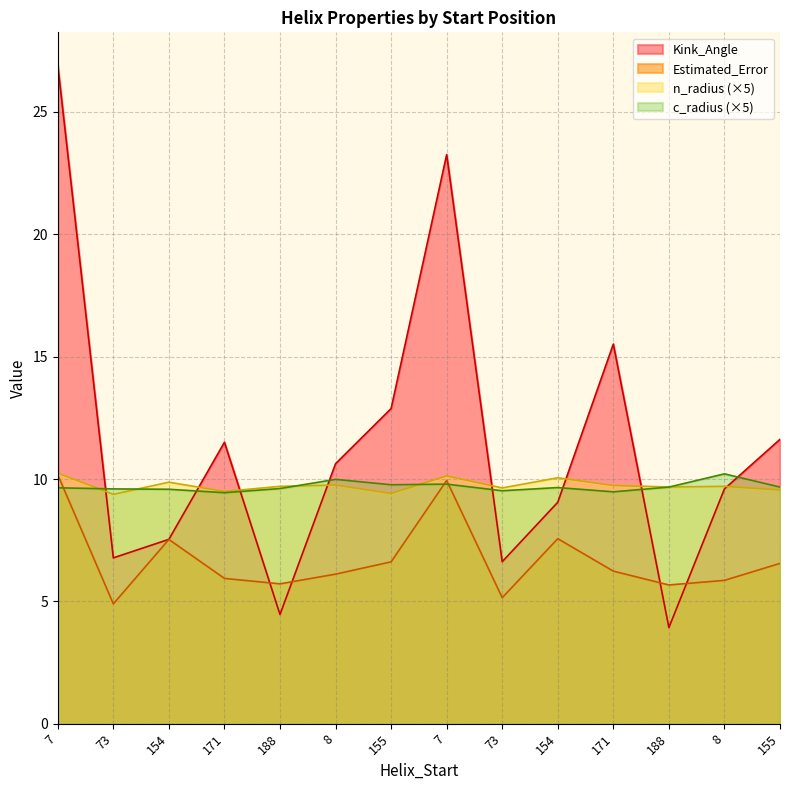

Reading left to right, what are all the values shown in this chart?

Kink_Angle: 26.9	6.8	7.5	11.5	4.5	10.6	12.9	23.3	6.6	9.1	15.5	3.9	9.6	11.6
Estimated_Error: 10.2	4.9	7.5	5.9	5.7	6.1	6.6	9.9	5.1	7.6	6.2	5.7	5.9	6.6
n_radius: 10.2	9.4	9.9	9.5	9.7	9.8	9.4	10.1	9.6	10.0	9.7	9.7	9.7	9.6
c_radius: 9.6	9.6	9.6	9.4	9.6	10.0	9.8	9.8	9.5	9.7	9.5	9.7	10.2	9.7